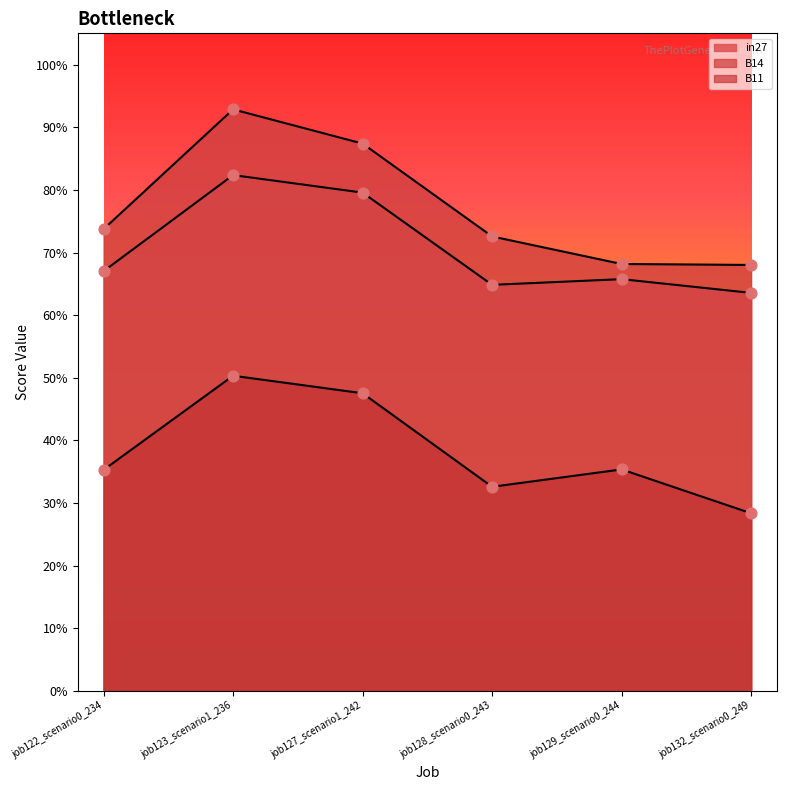

Which series contains the highest Y value?

B14